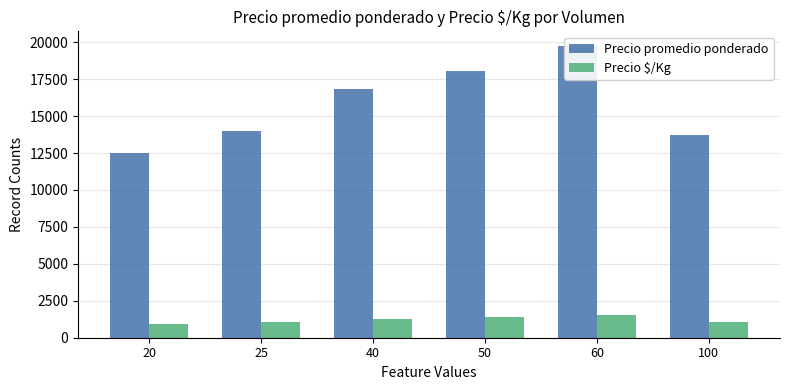

Reading left to right, extract all data points from this chart.

Precio promedio ponderado: 20=12500	25=14000	40=16833	50=18050	60=19750	100=13750
Precio $/Kg: 20=962	25=1077	40=1295	50=1388	60=1519	100=1058